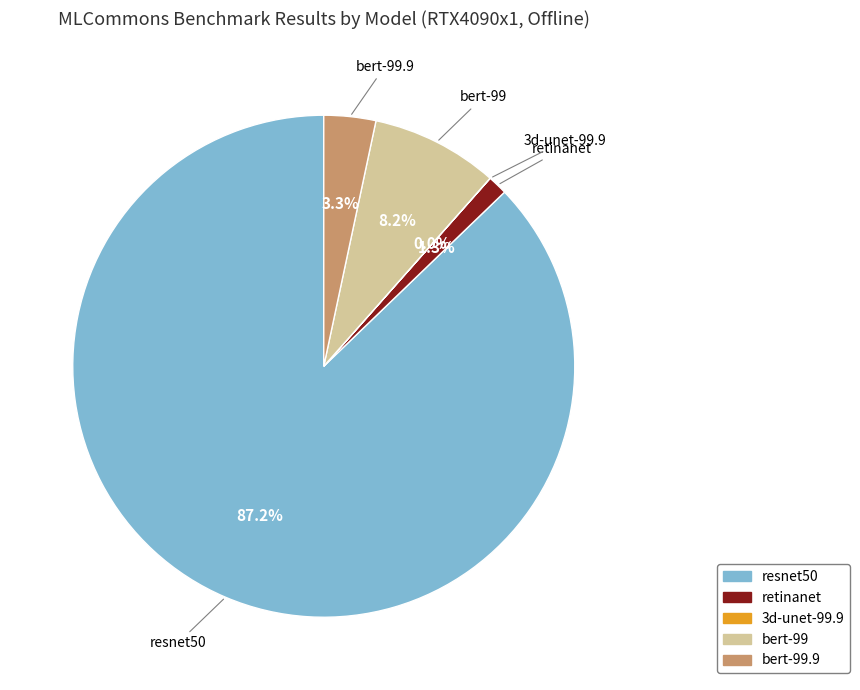

What is the majority slice?

resnet50